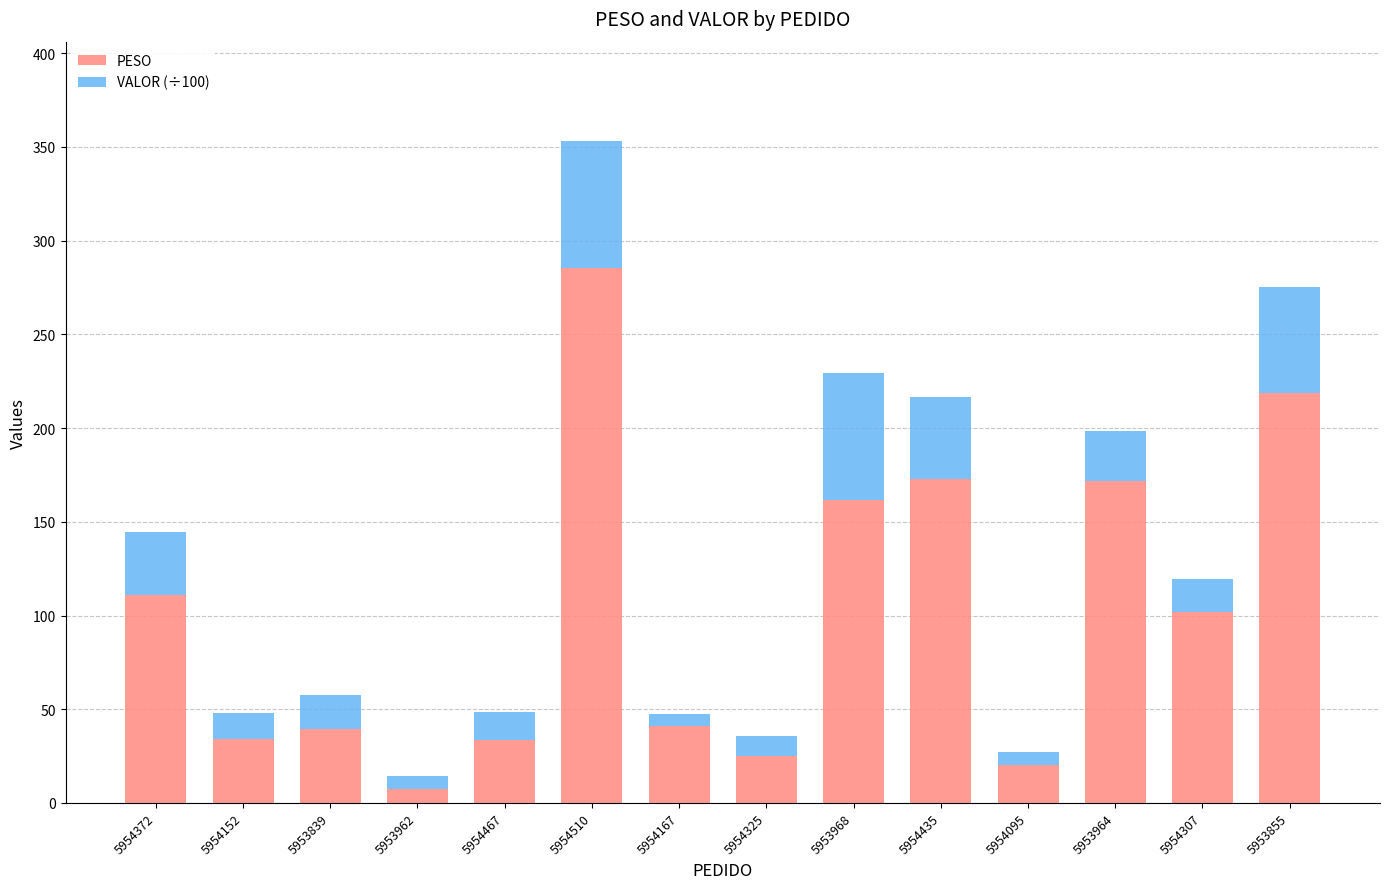

What is the difference between the maximum and second lowest values in the PESO series?

265.3